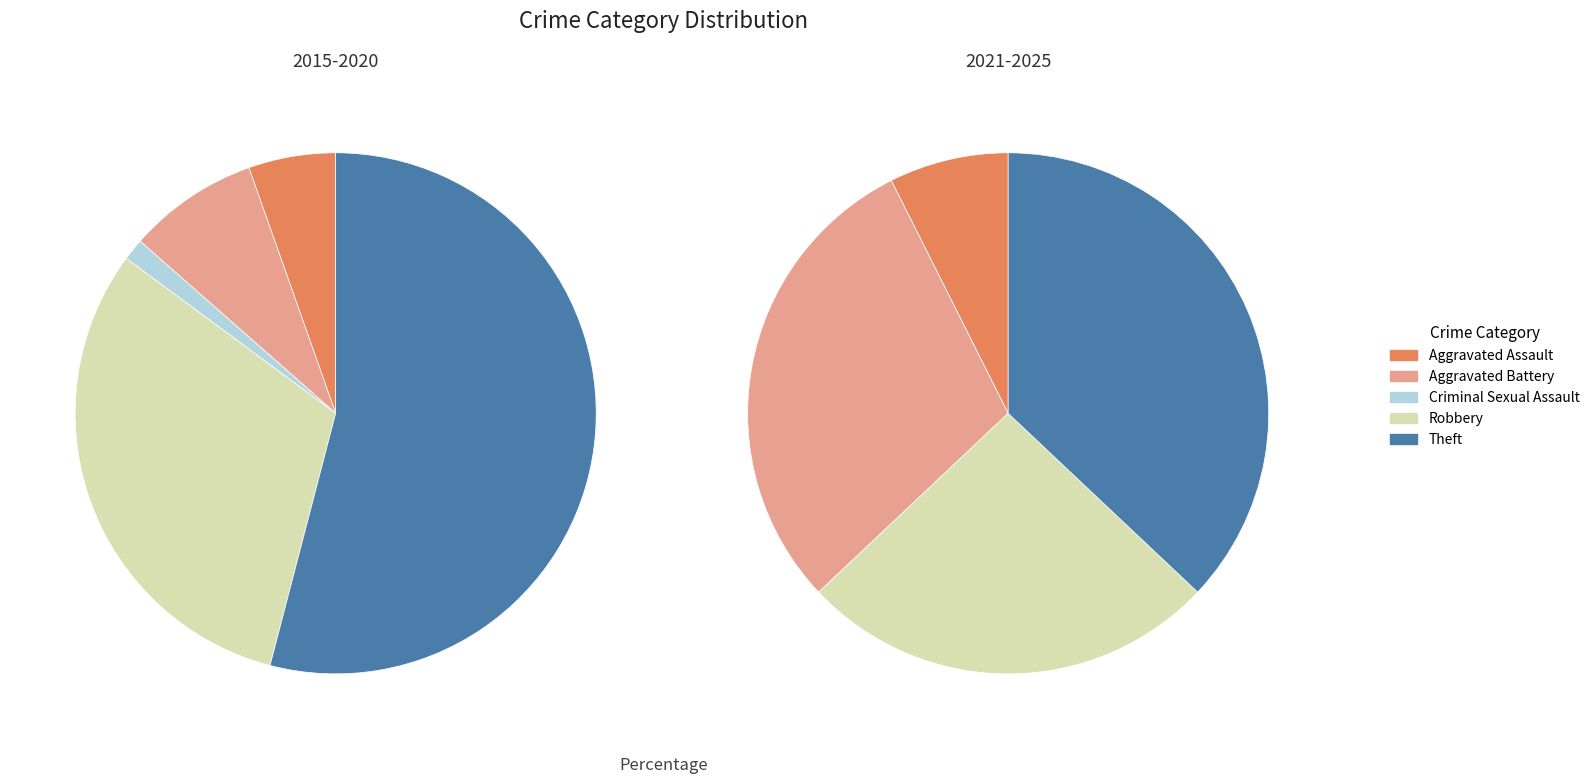

Between Criminal Sexual Assault and Theft, which is larger?

Theft